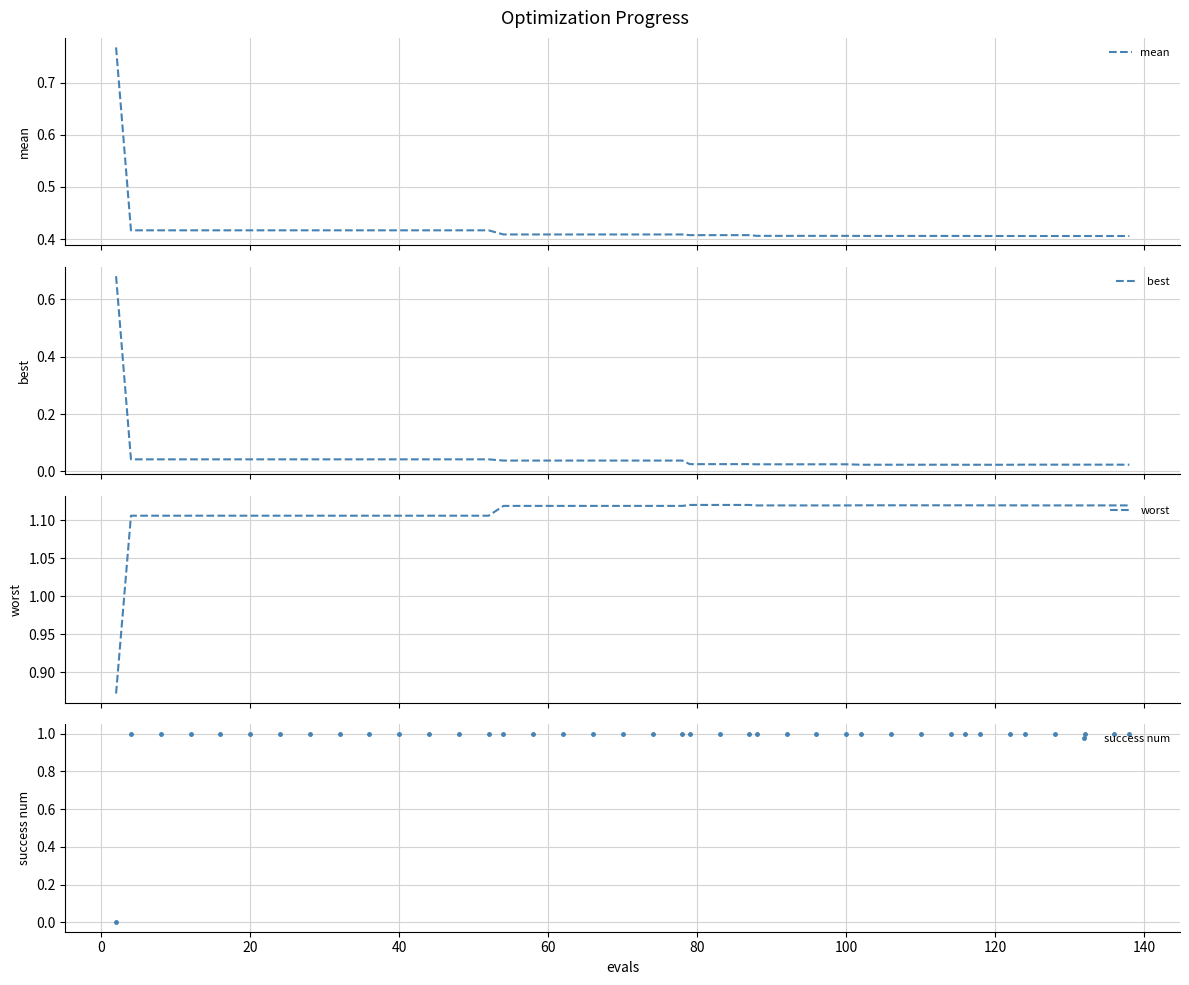

The value of success num at 100 is 1. True or false?

True